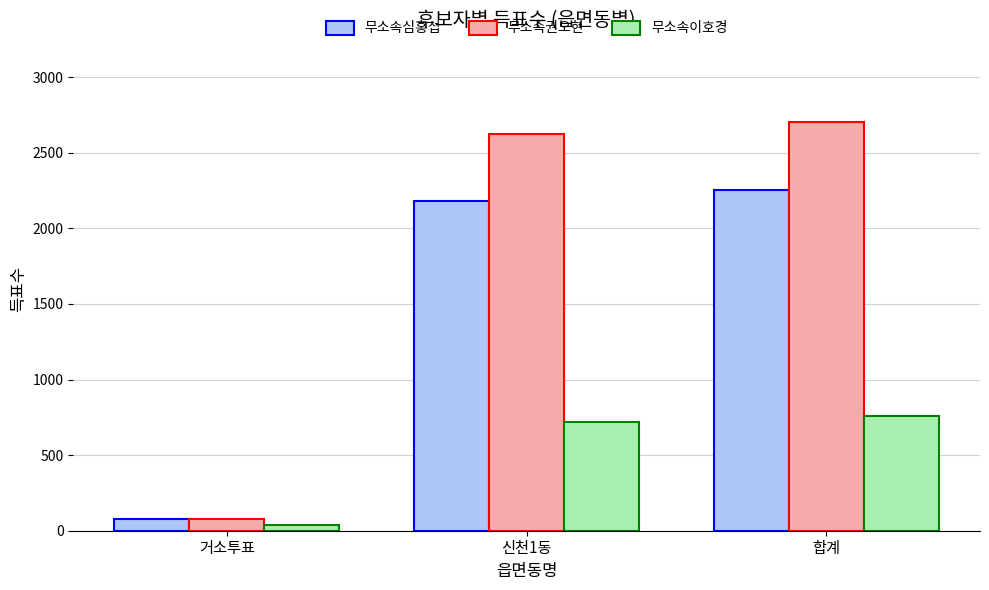

Which series has the widest spread of values?

무소속권오현